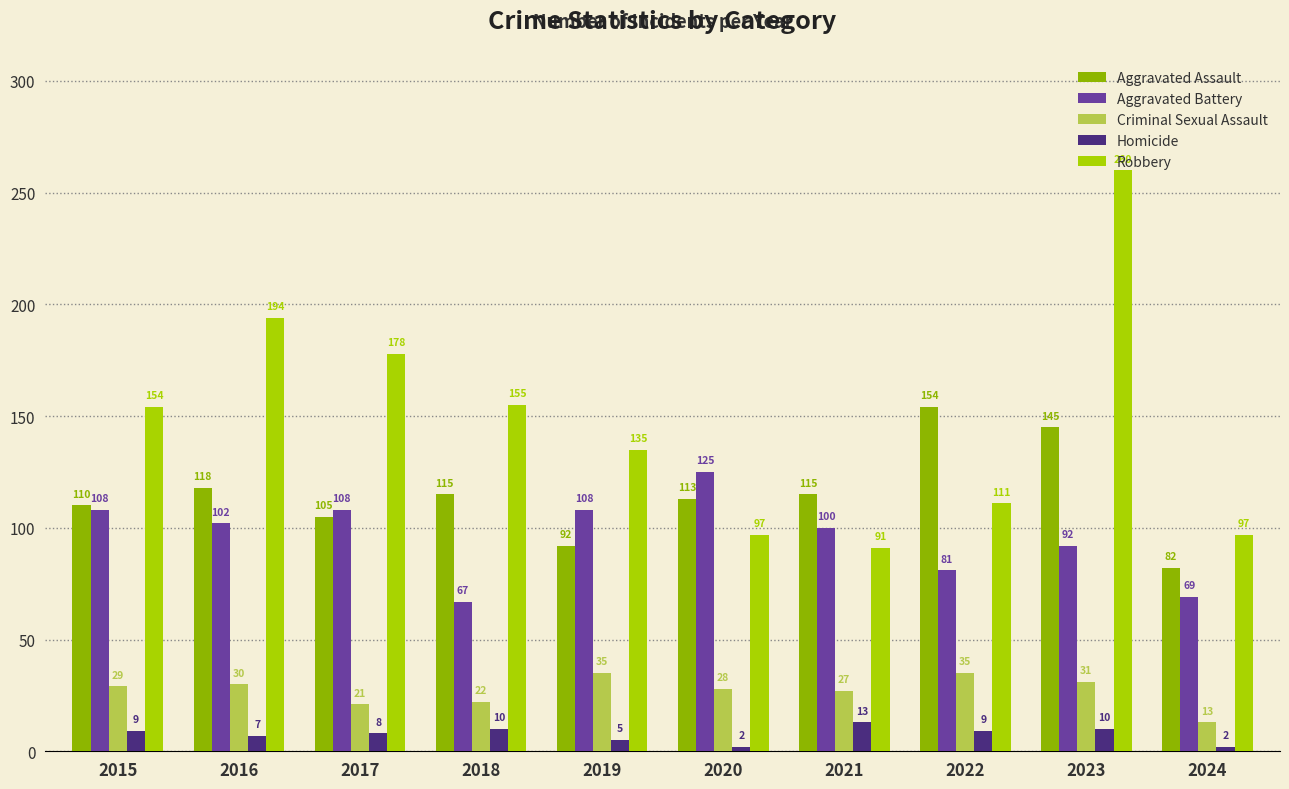

What is the maximum value shown in the chart?

260